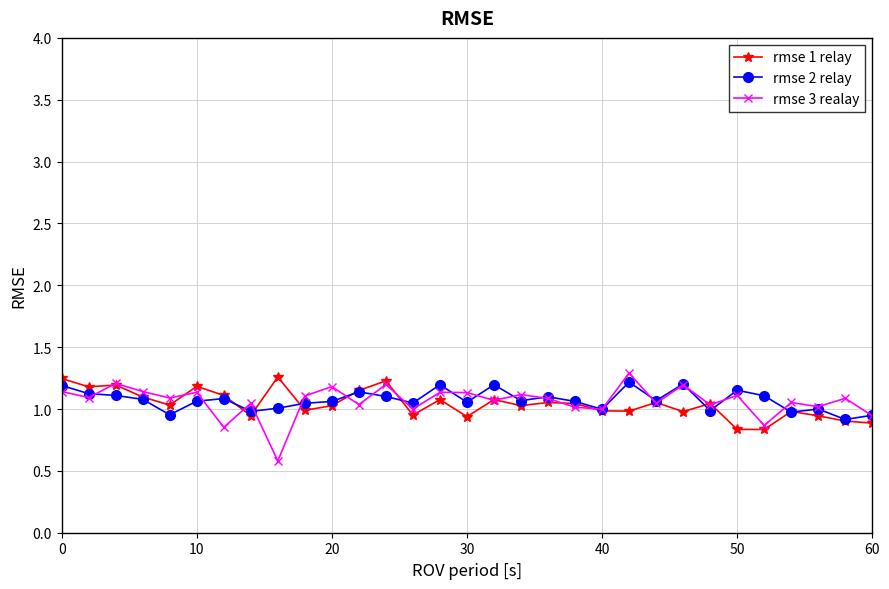

True or false: rmse 1 relay has more than 1 points higher than both neighbors.

True